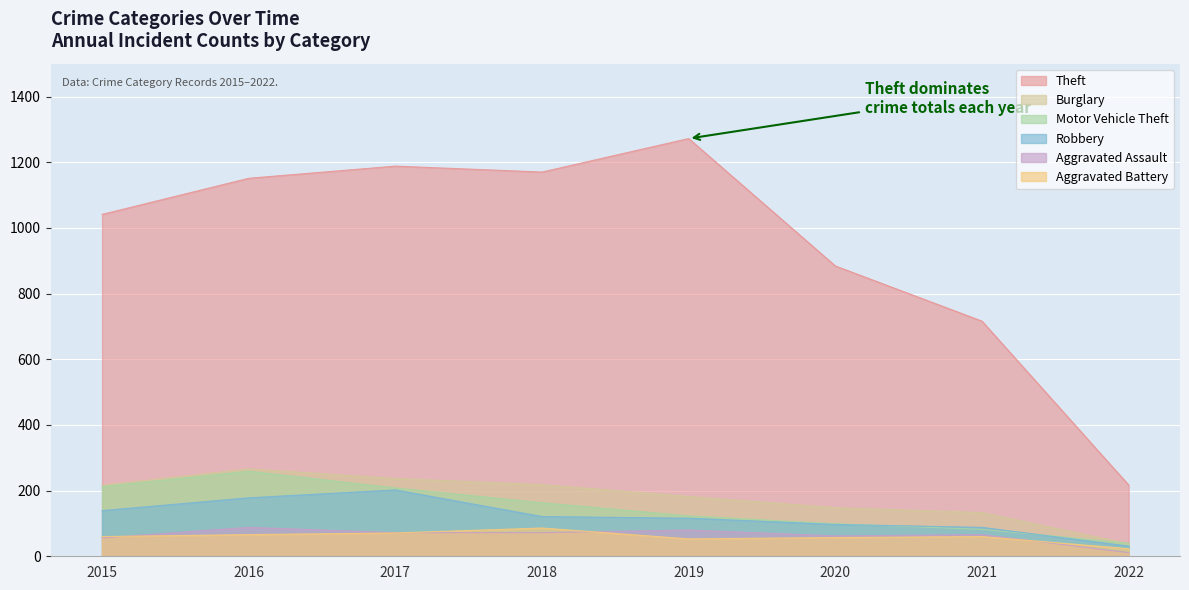

True or false: Theft and Burglary intersect in this chart.

False